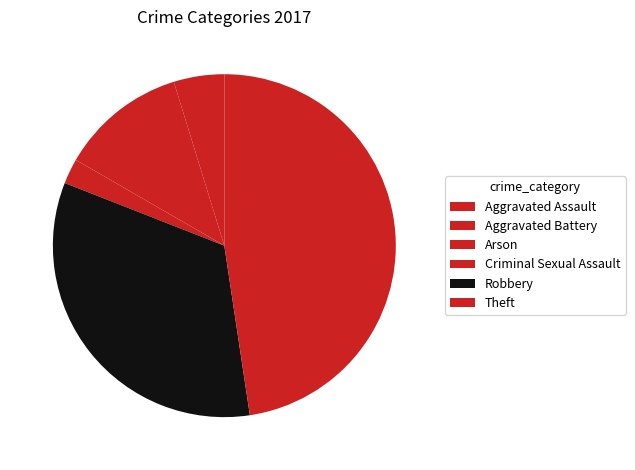

Count the number of slices in the pie.

6